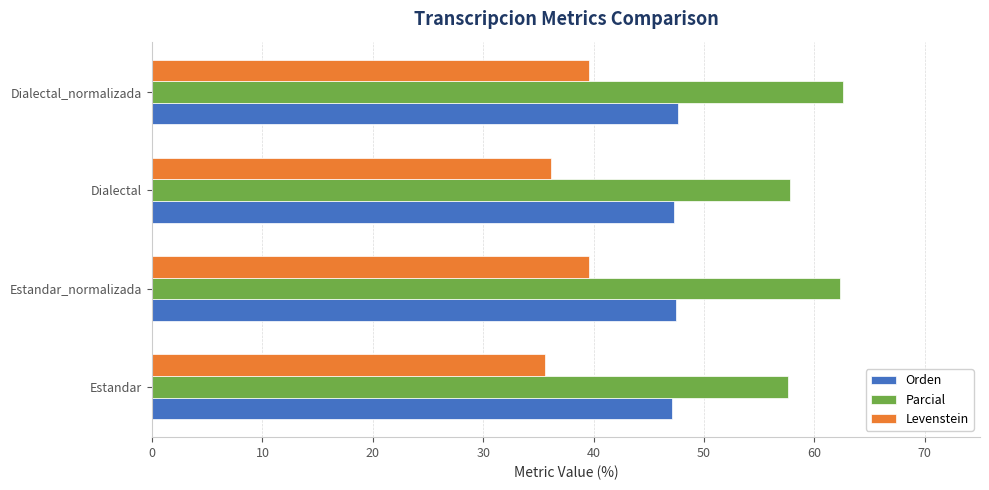

List the series in order of their overall mean, lowest first.

Levenstein, Orden, Parcial